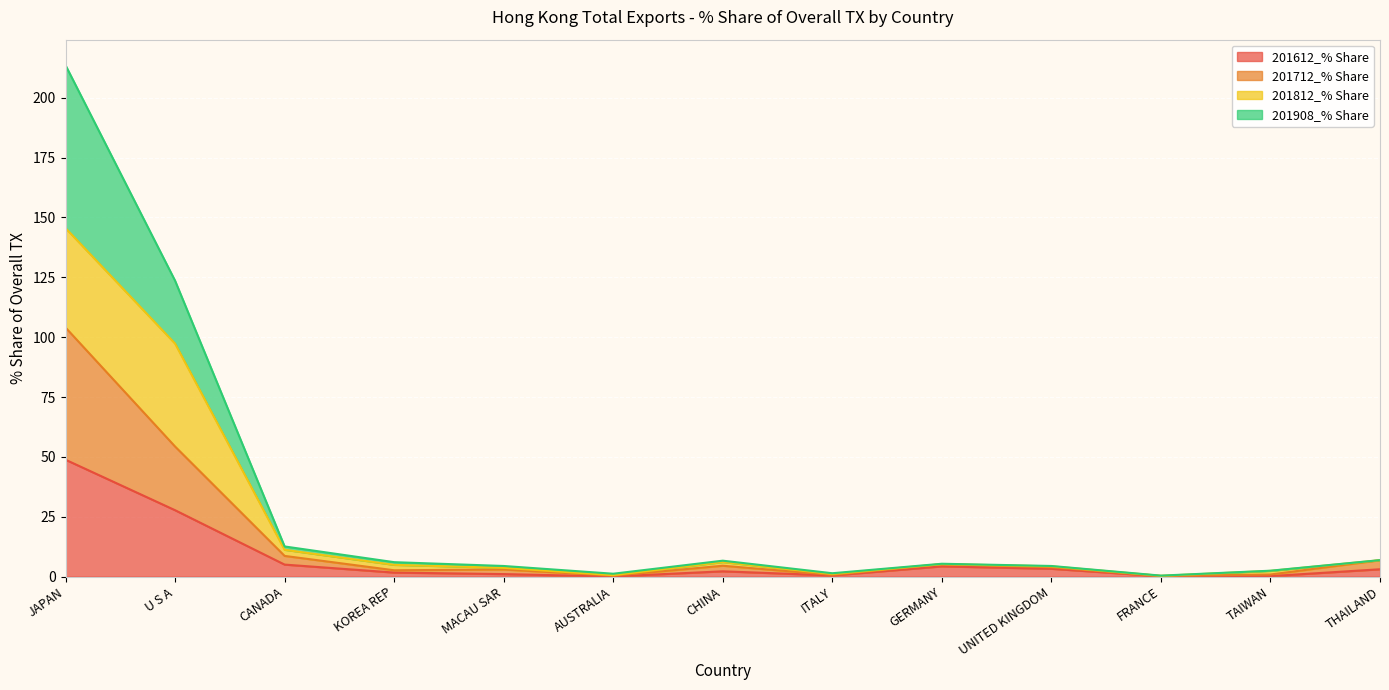

Where is 201612_% Share nearest to the value 24?

U S A